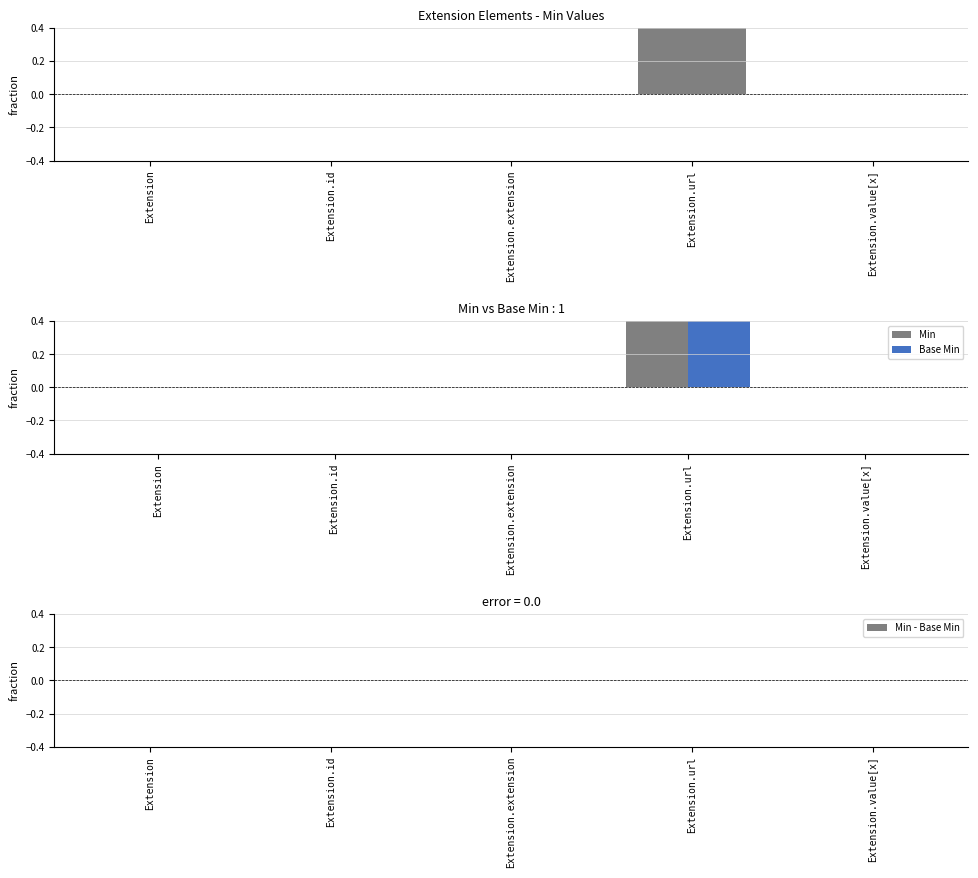

At how many categories does at least one series exceed 0?

1